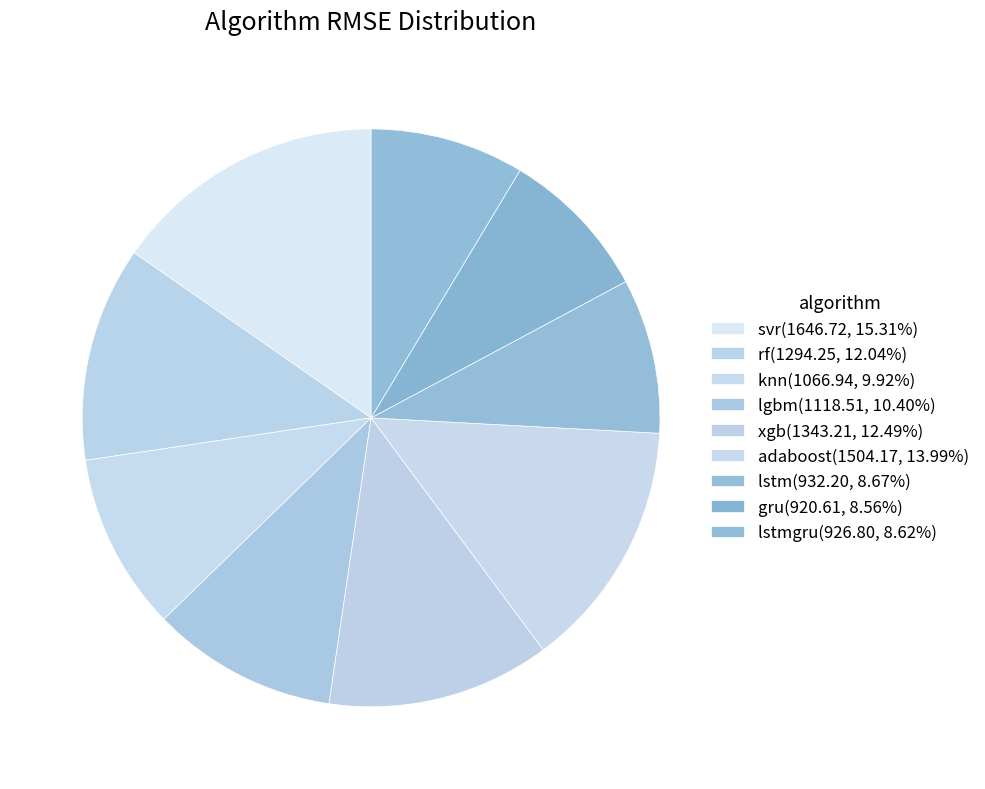

Does any single category account for the majority?

No